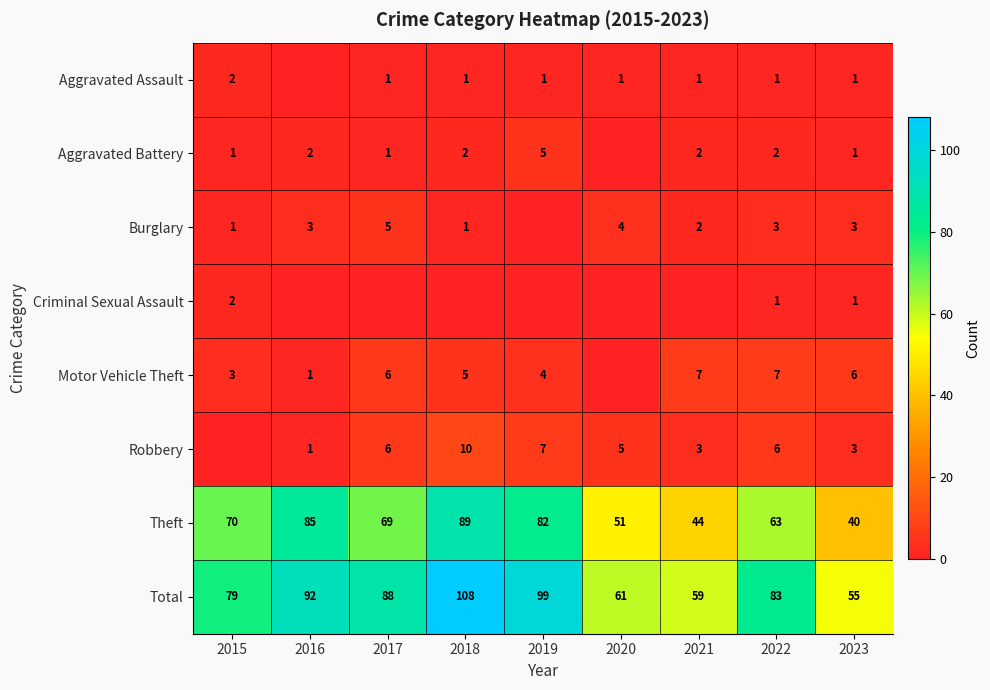

Rank the categories by Total value from highest to lowest.

2018, 2019, 2016, 2017, 2022, 2015, 2020, 2021, 2023